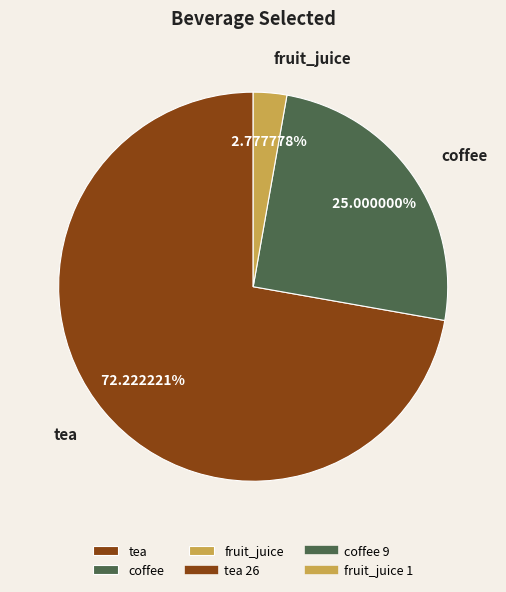

Rank the categories by value from lowest to highest.

fruit_juice, coffee, tea